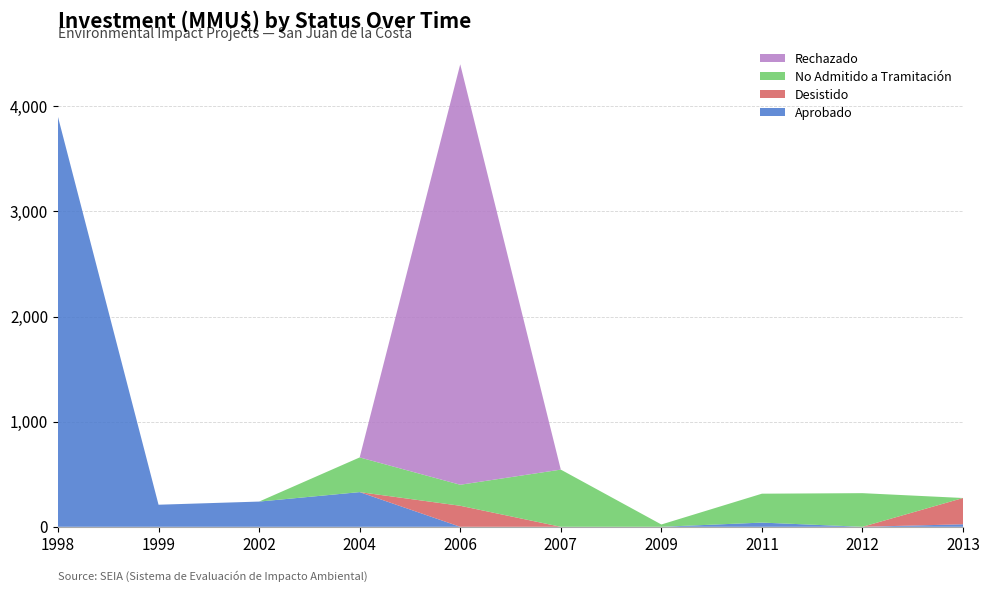

Reading left to right, extract all data points from this chart.

Aprobado: 1998=3900	1999=210	2002=240	2004=330	2006=0	2007=0	2009=0	2011=40	2012=0	2013=24
Desistido: 1998=0	1999=0	2002=0	2004=0	2006=200	2007=0	2009=0	2011=0	2012=0	2013=250
No Admitido a Tramitación: 1998=0	1999=0	2002=0	2004=330	2006=200	2007=544	2009=22	2011=275	2012=320	2013=0
Rechazado: 1998=0	1999=0	2002=0	2004=0	2006=4000	2007=0	2009=0	2011=0	2012=0	2013=0